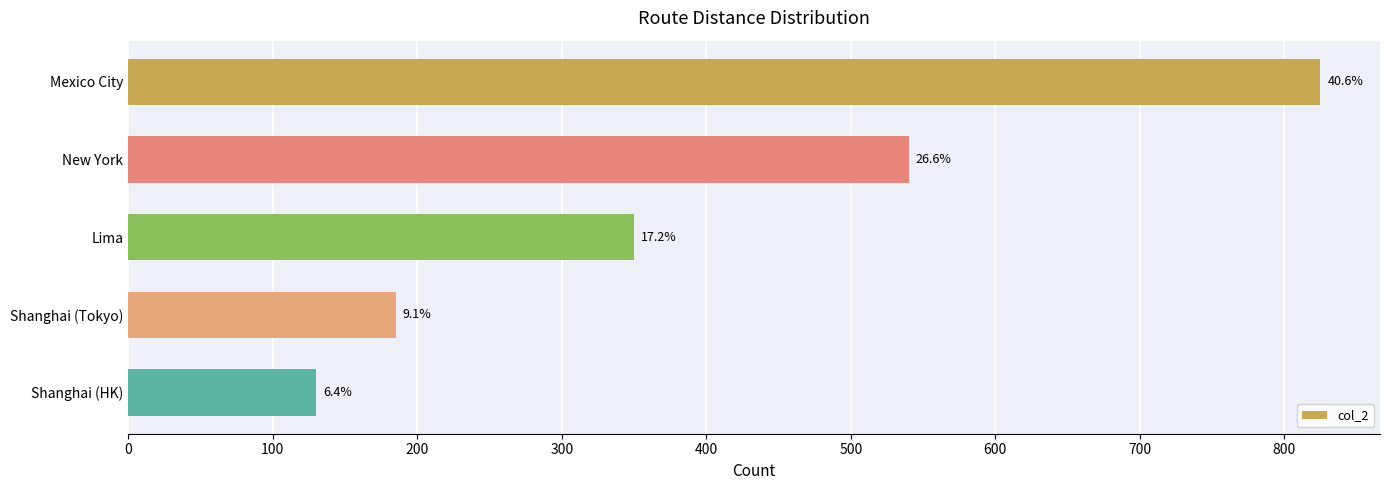

What is the average value?

406